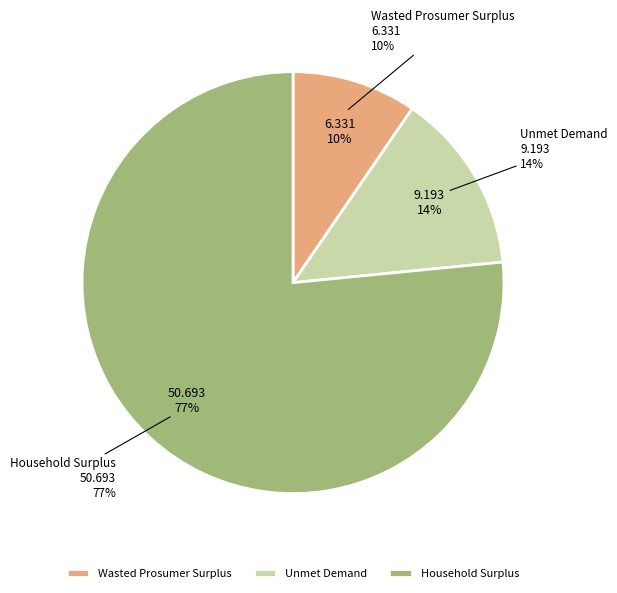

Combined, what portion of the pie is Unmet Demand and Household Surplus?

90.4%